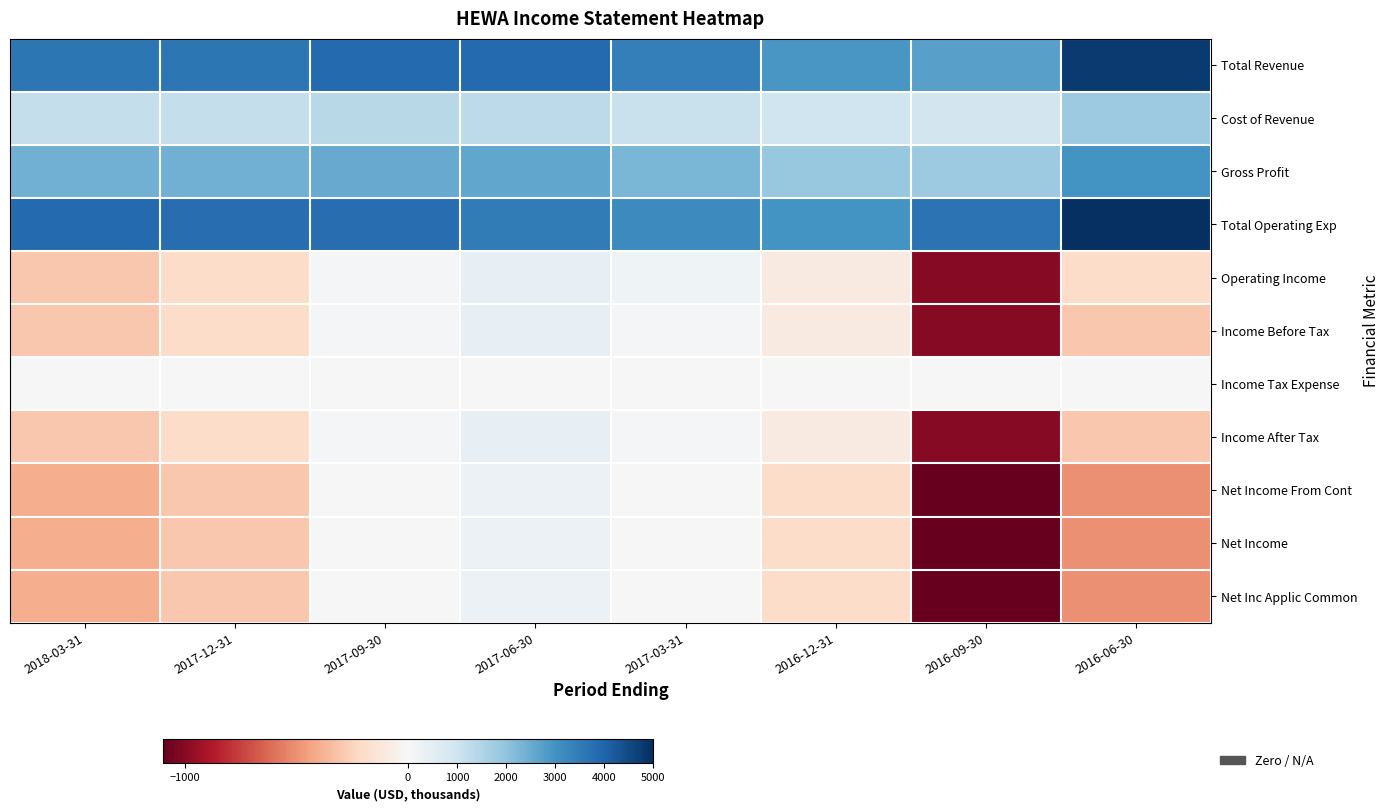

How many data points does each series have?

8